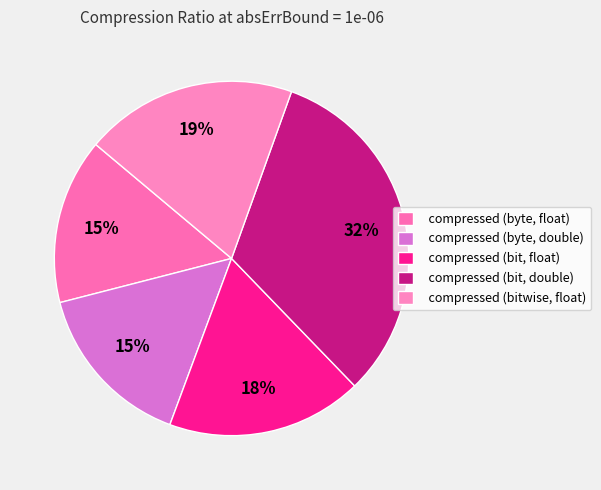

Combined, do compressed (byte, double) and compressed (bit, float) account for over 50%?

No